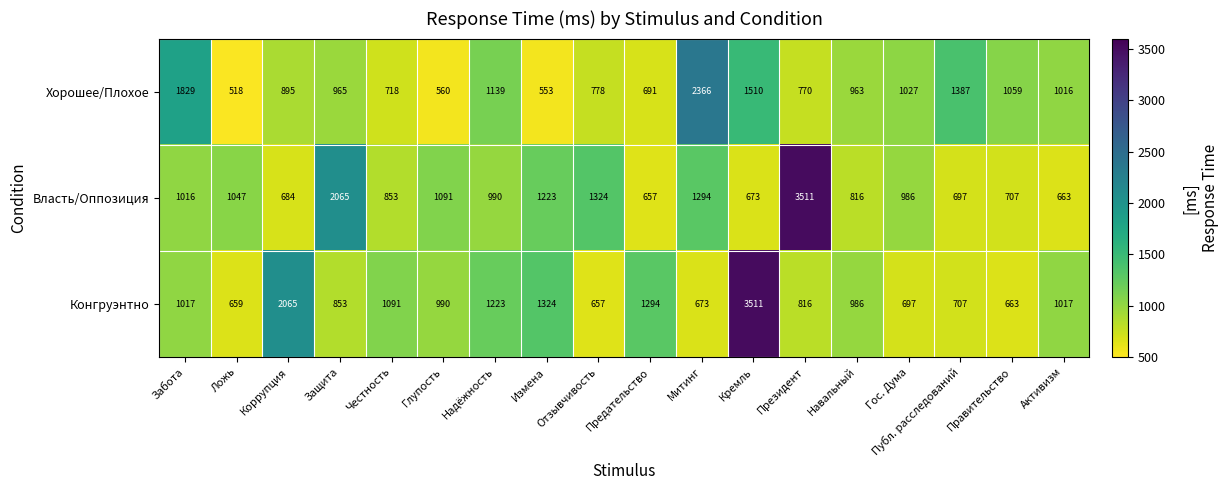

Which series has the largest total across all categories?

Власть/Оппозиция